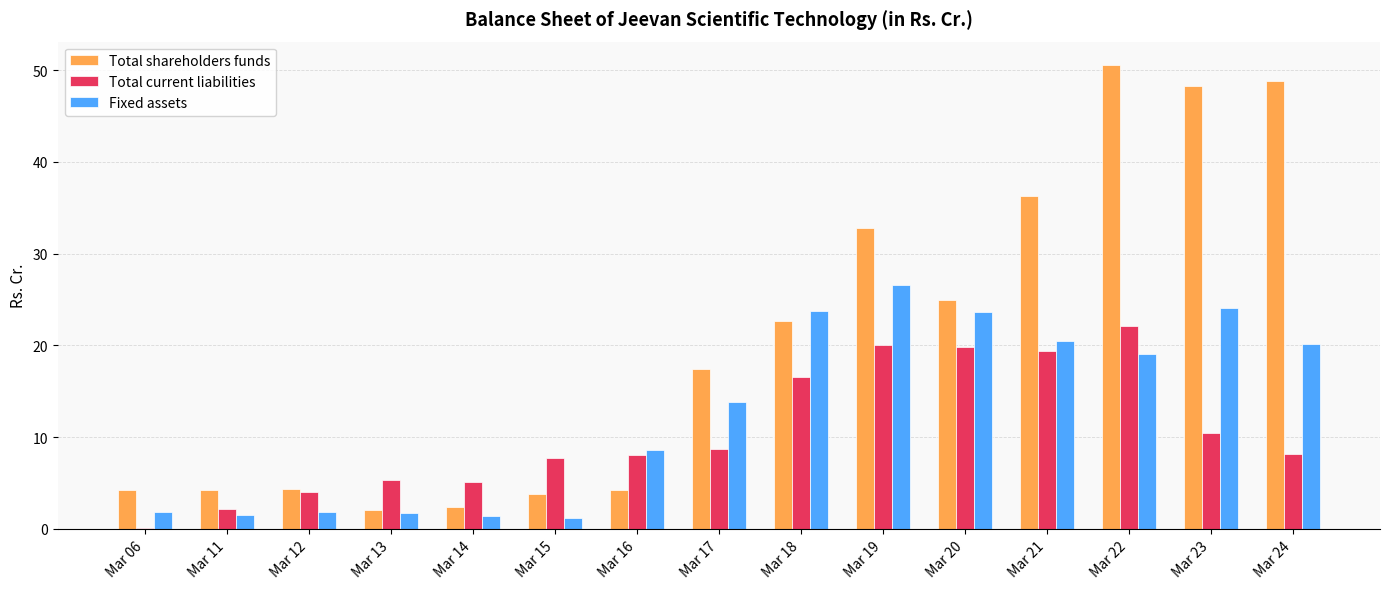

How many groups of bars are there?

15